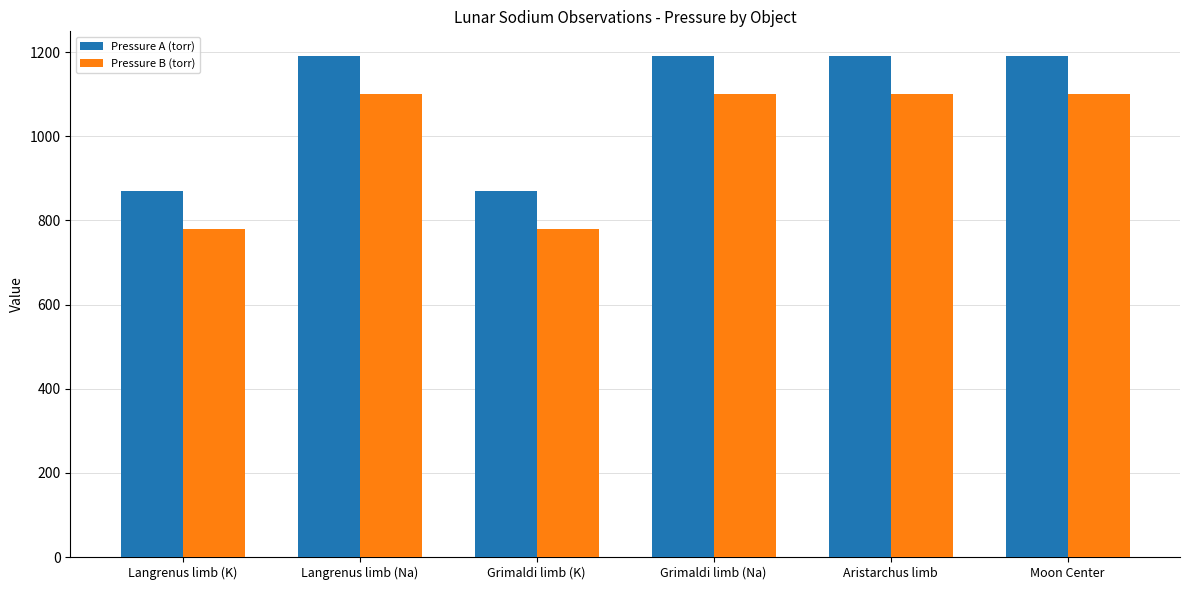

What is the maximum value for Pressure B (torr)?

1101